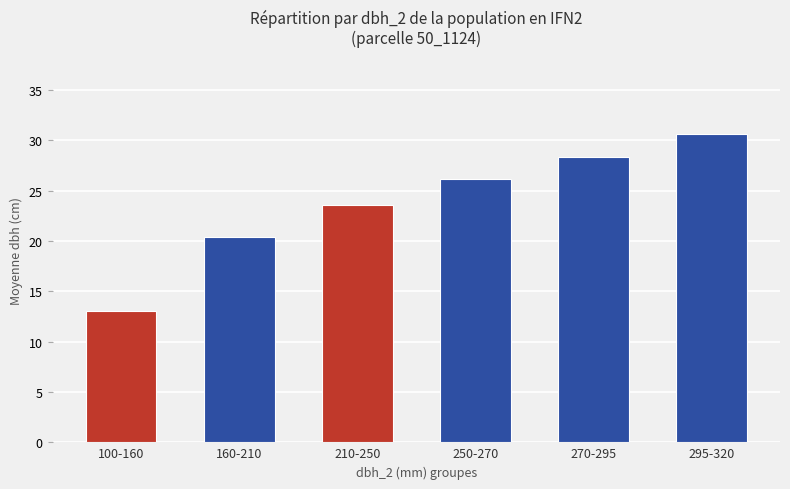

What is the label of the 4th bar from the right?

210-250